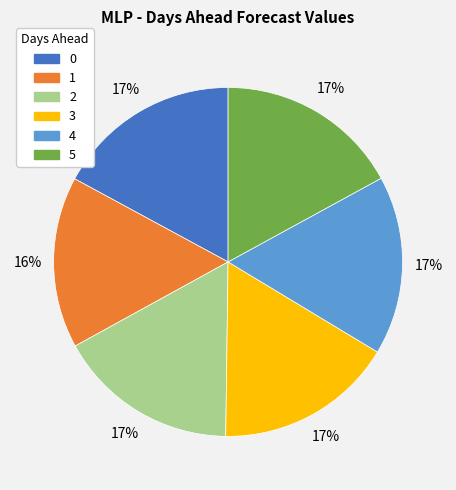

To the nearest percent, what is the combined percentage of 4 and 5?

34%